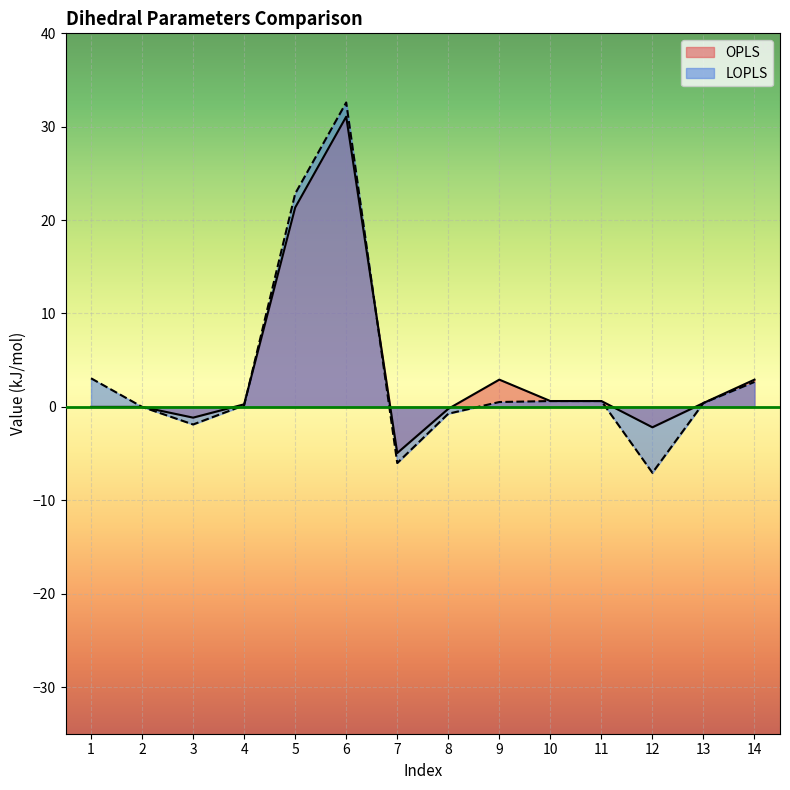

What are all the series names shown in the legend?

OPLS, LOPLS